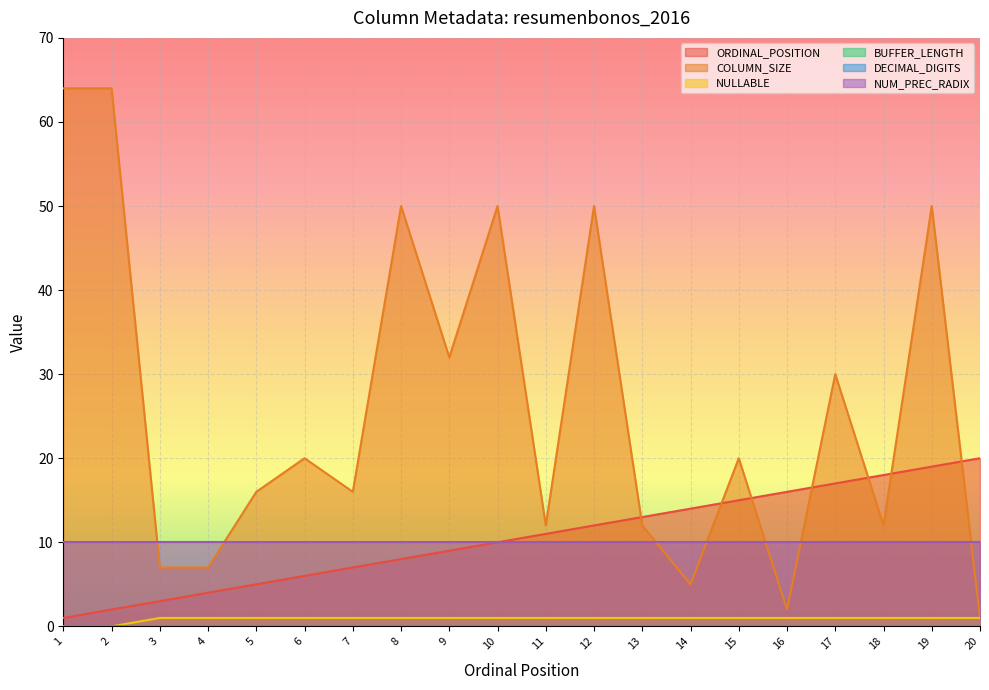

What is the highest value of the ORDINAL_POSITION series?

20